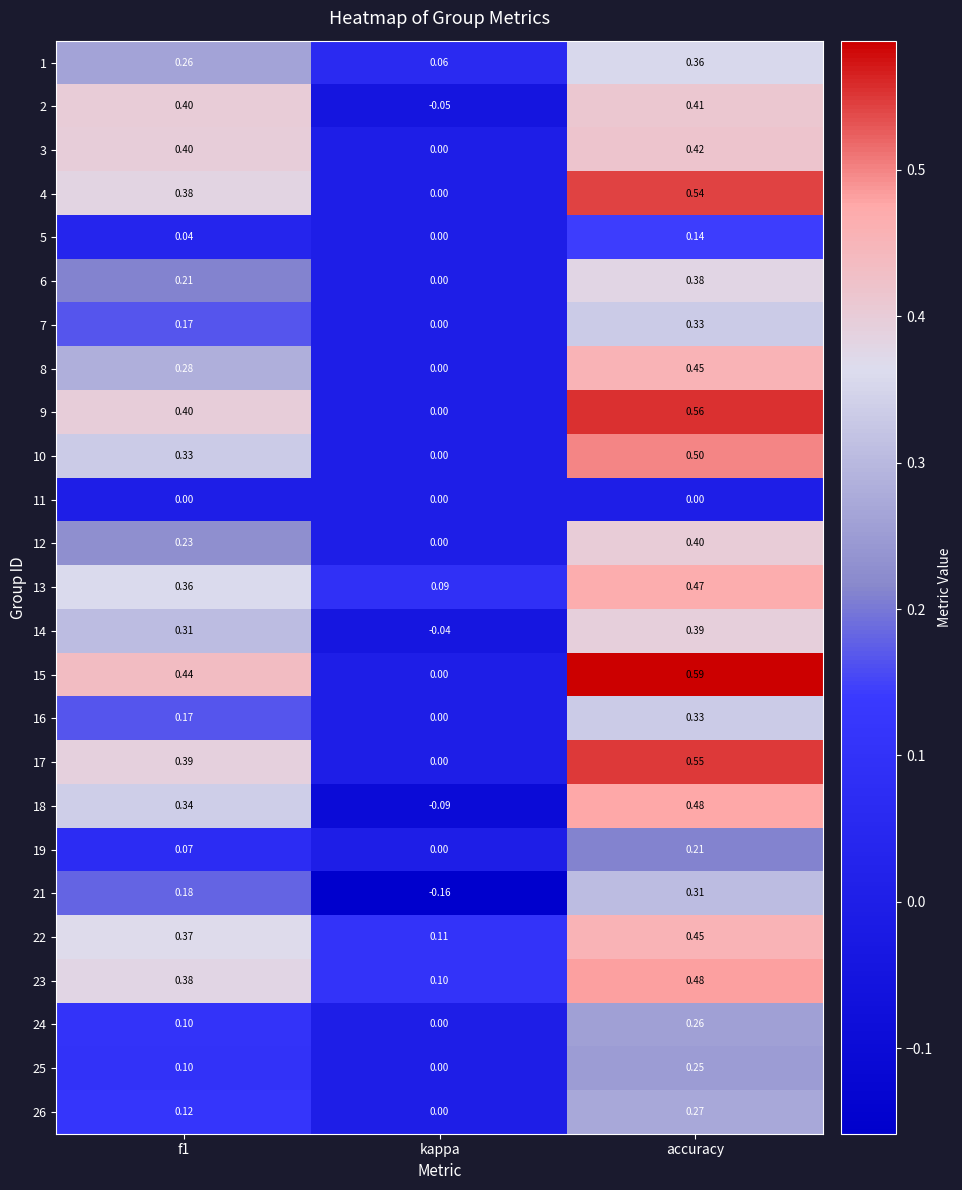

At which label is 6 closest to 0?

kappa